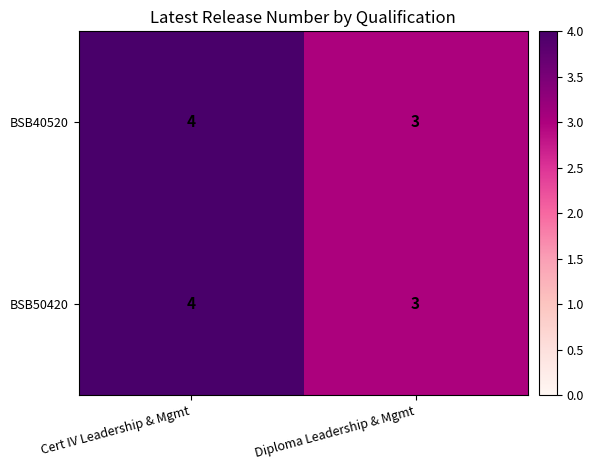

What is the highest value of the BSB40520 series?

4